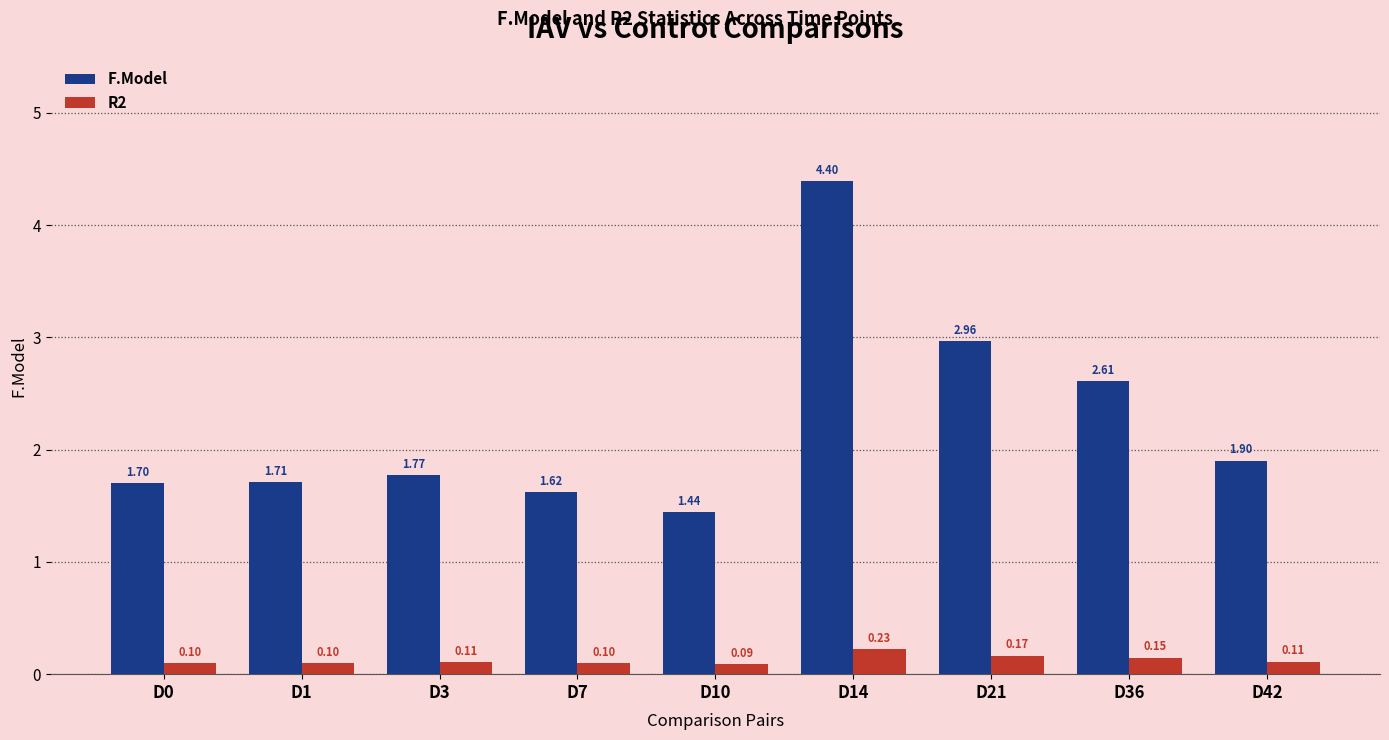

At D3, list the series in order from largest to smallest.

F.Model, R2